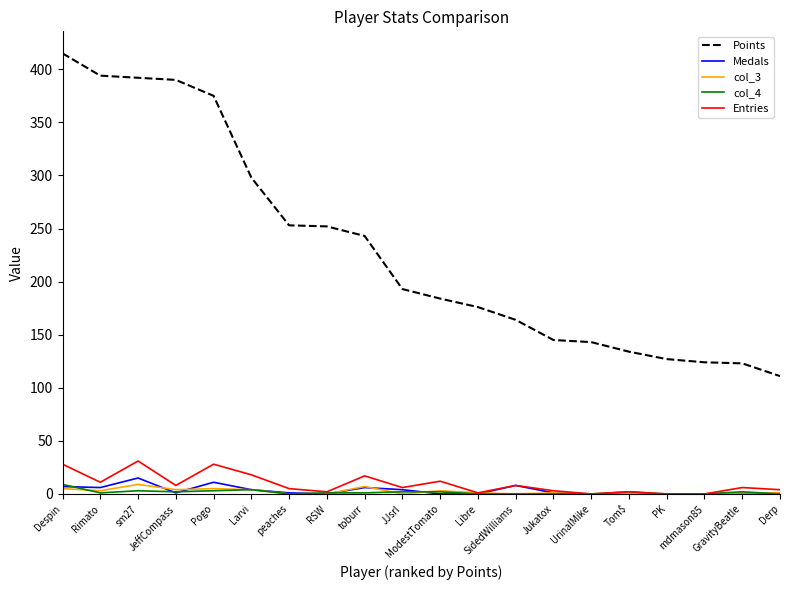

What is the difference between the second highest and minimum values in the col_4 series?

4